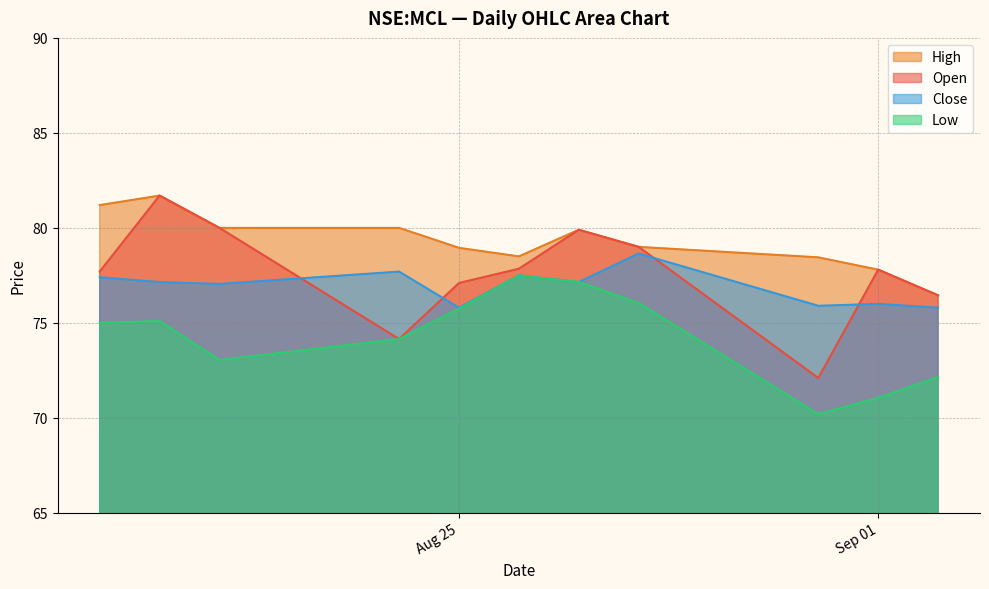

Which series has the largest total across all categories?

High